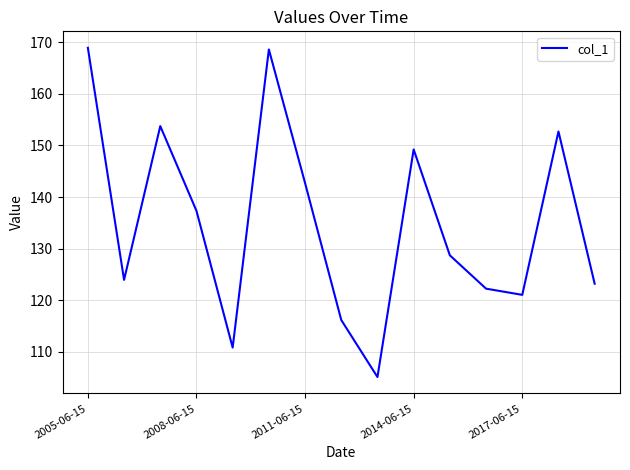

What is the difference between the maximum and minimum values?

63.9